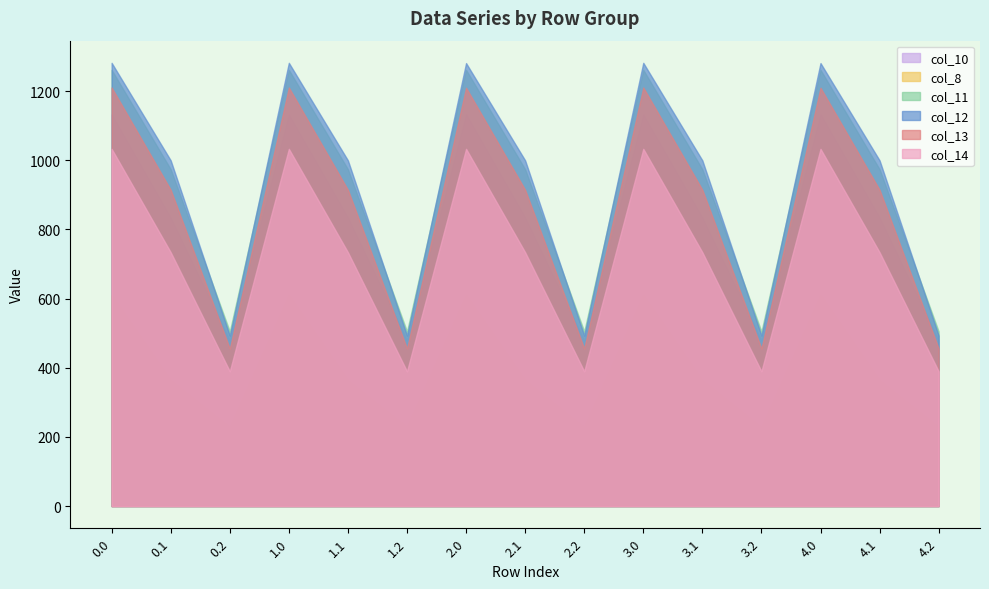

What is the difference between the second highest and second lowest values in the col_14 series?

643.3